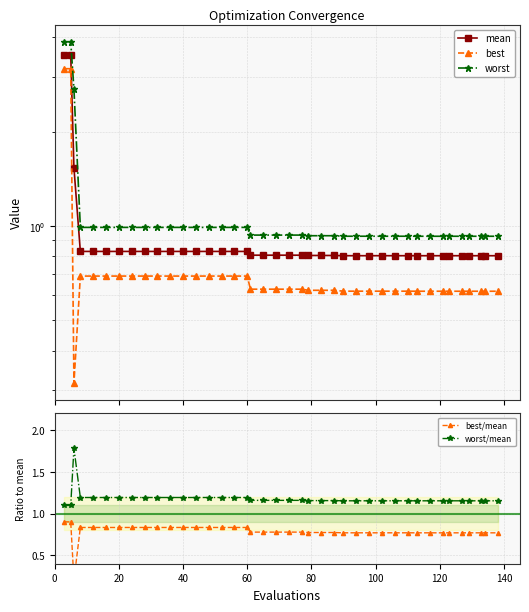

Reading left to right, transcribe all the data shown in this chart.

mean: 3.5	3.5	1.5	0.8	0.8	0.8	0.8	0.8	0.8	0.8	0.8	0.8	0.8	0.8	0.8	0.8	0.8	0.8	0.8	0.8	0.8	0.8	0.8	0.8	0.8	0.8	0.8	0.8	0.8	0.8	0.8	0.8	0.8	0.8	0.8	0.8	0.8	0.8	0.8	0.8
best: 3.2	3.2	0.3	0.7	0.7	0.7	0.7	0.7	0.7	0.7	0.7	0.7	0.7	0.7	0.7	0.7	0.7	0.6	0.6	0.6	0.6	0.6	0.6	0.6	0.6	0.6	0.6	0.6	0.6	0.6	0.6	0.6	0.6	0.6	0.6	0.6	0.6	0.6	0.6	0.6
worst: 3.9	3.9	2.7	1.0	1.0	1.0	1.0	1.0	1.0	1.0	1.0	1.0	1.0	1.0	1.0	1.0	1.0	0.9	0.9	0.9	0.9	0.9	0.9	0.9	0.9	0.9	0.9	0.9	0.9	0.9	0.9	0.9	0.9	0.9	0.9	0.9	0.9	0.9	0.9	0.9
best/mean: 0.9	0.9	0.2	0.8	0.8	0.8	0.8	0.8	0.8	0.8	0.8	0.8	0.8	0.8	0.8	0.8	0.8	0.8	0.8	0.8	0.8	0.8	0.8	0.8	0.8	0.8	0.8	0.8	0.8	0.8	0.8	0.8	0.8	0.8	0.8	0.8	0.8	0.8	0.8	0.8
worst/mean: 1.1	1.1	1.8	1.2	1.2	1.2	1.2	1.2	1.2	1.2	1.2	1.2	1.2	1.2	1.2	1.2	1.2	1.2	1.2	1.2	1.2	1.2	1.2	1.2	1.2	1.2	1.2	1.2	1.2	1.2	1.2	1.2	1.2	1.2	1.2	1.2	1.2	1.2	1.2	1.2